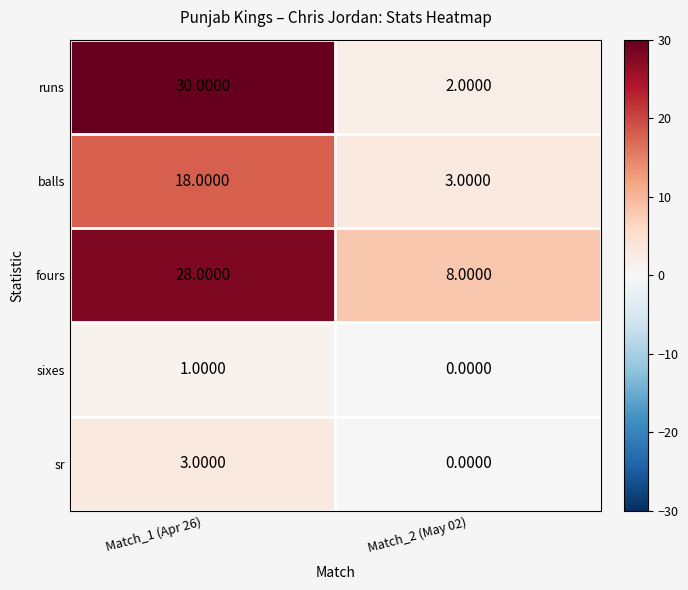

What is the spread (max minus min) of values at Match_2 (May 02)?

8